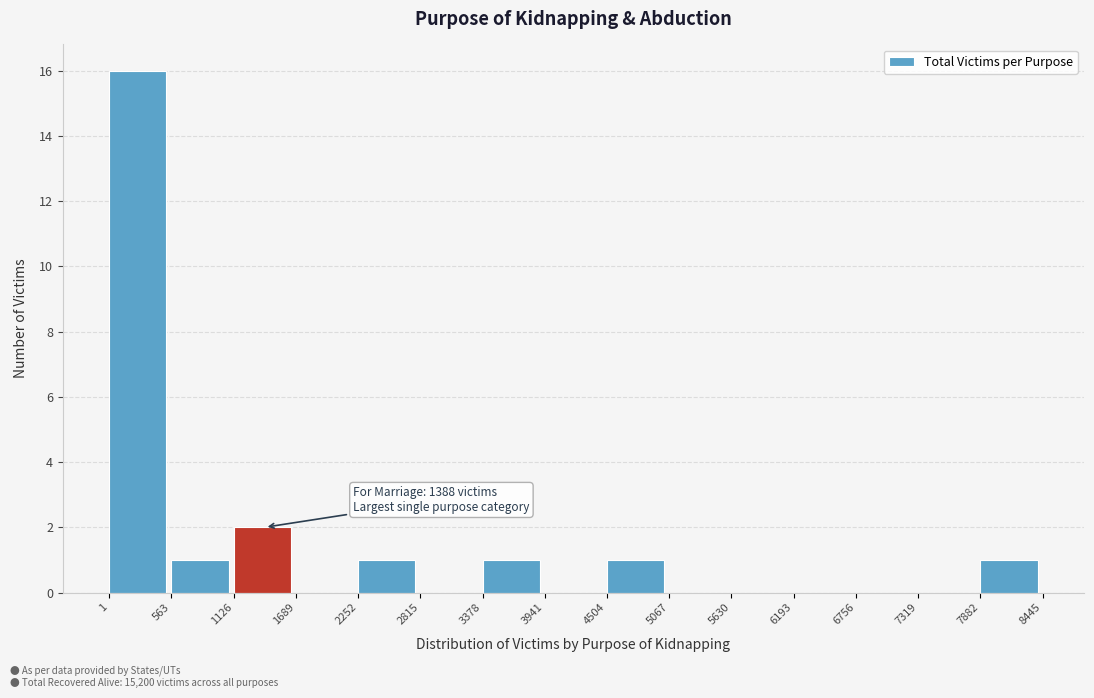

Over which range of the x-axis is the bar tallest?

1 to 563